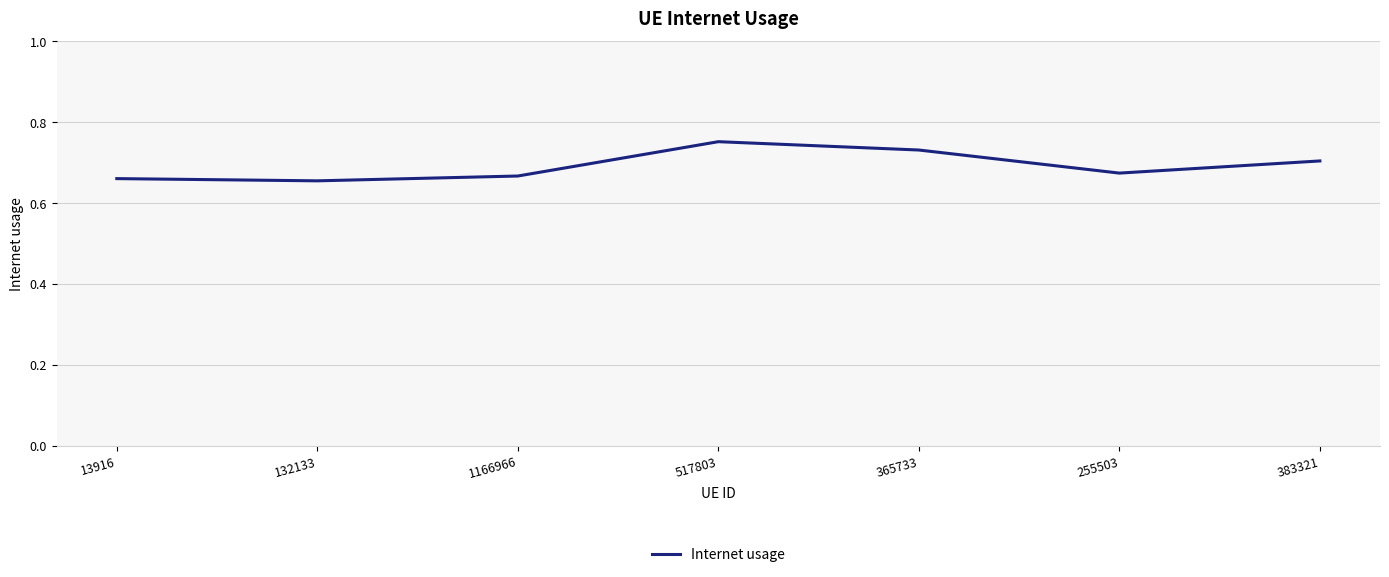

The value at 517803 is 0.4. True or false?

False